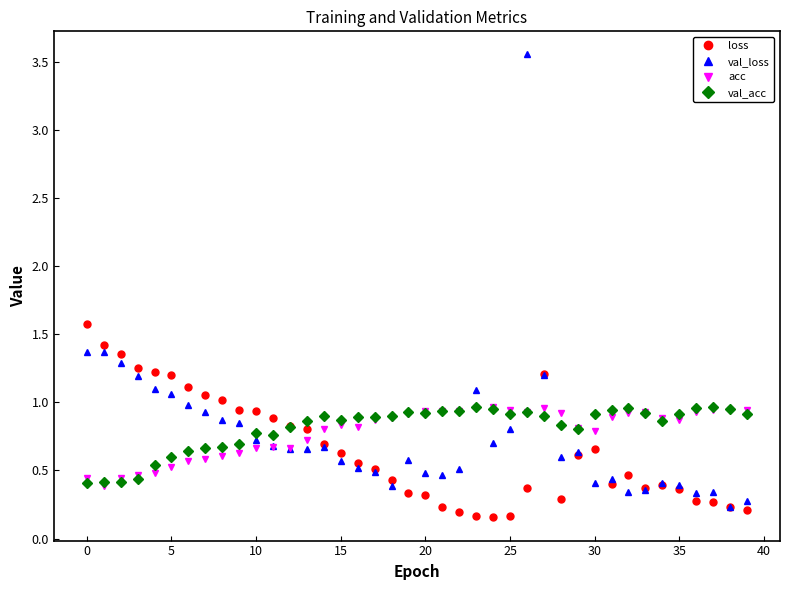

What is the maximum value for loss?

1.6